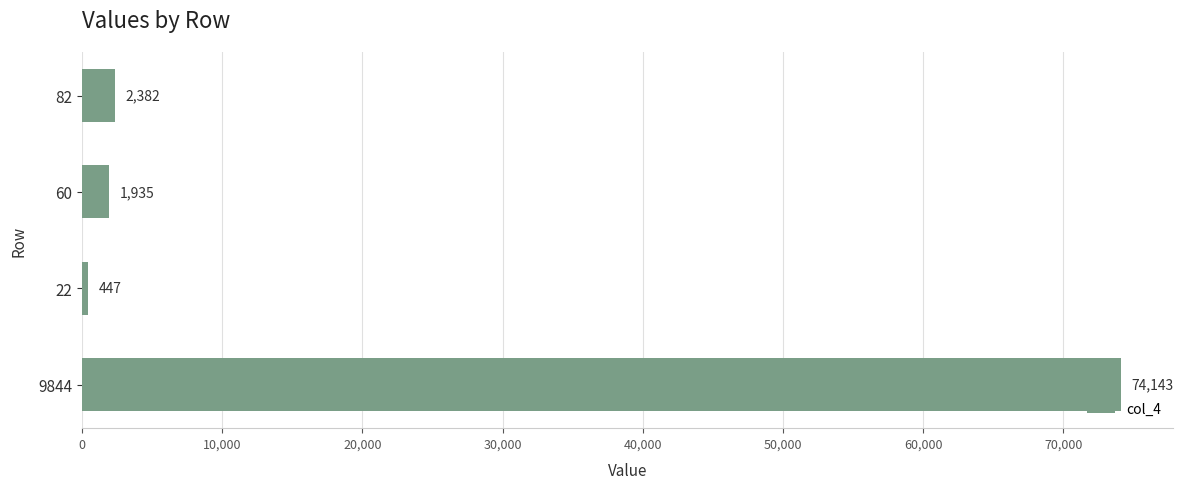

Rank the categories by value from highest to lowest.

9844, 82, 60, 22